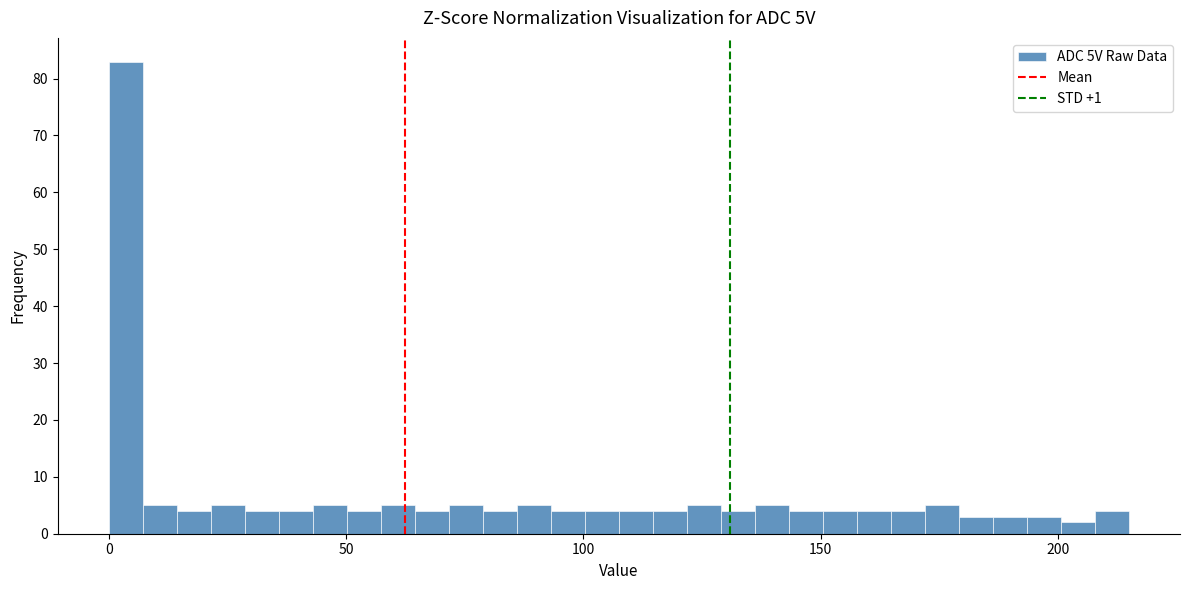

Read against the x-axis, roughly where is the centre of the tallest bar?

5